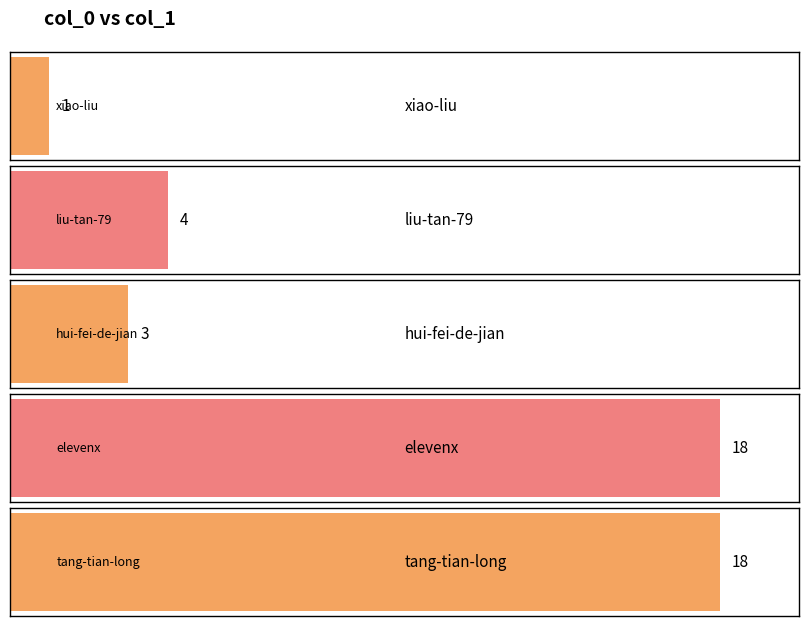

Are the bars horizontal?

Yes